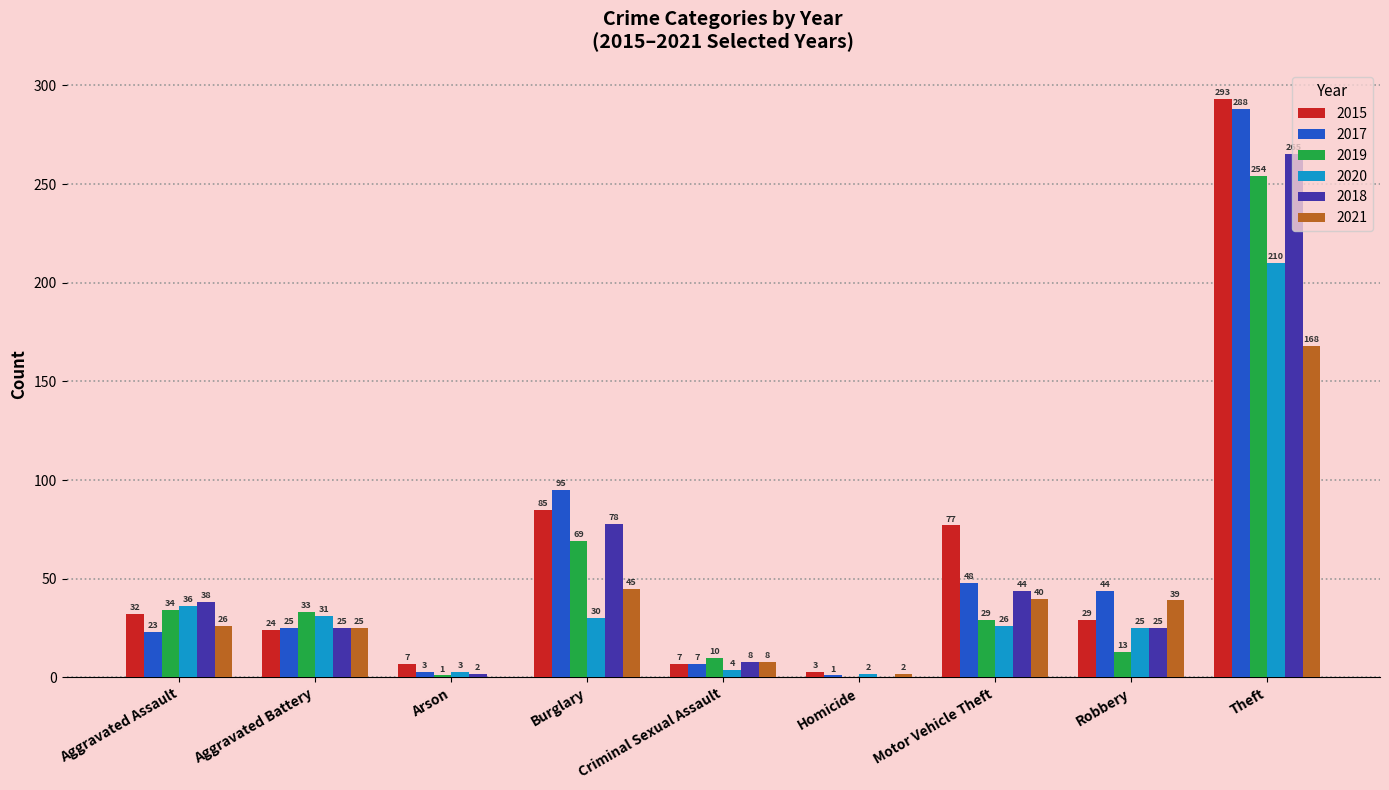

What is the maximum value for 2017?

288